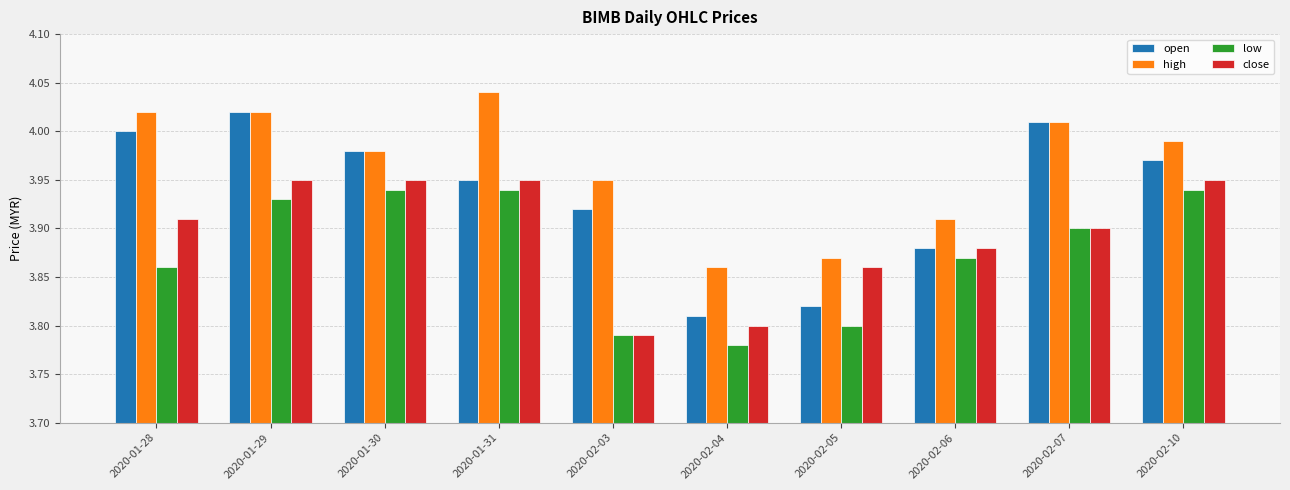

What is the sum of all low values?

38.8